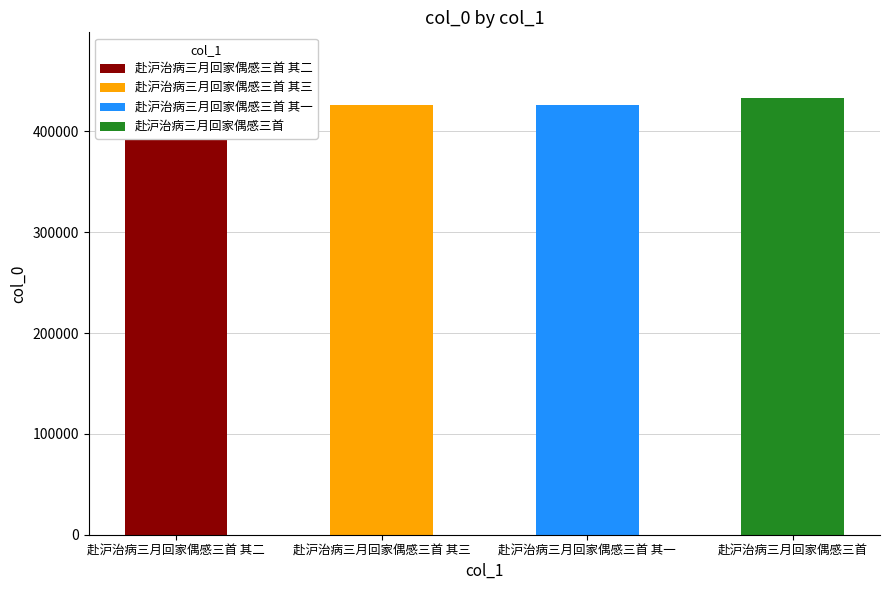

What is the minimum value shown in the chart?

426580